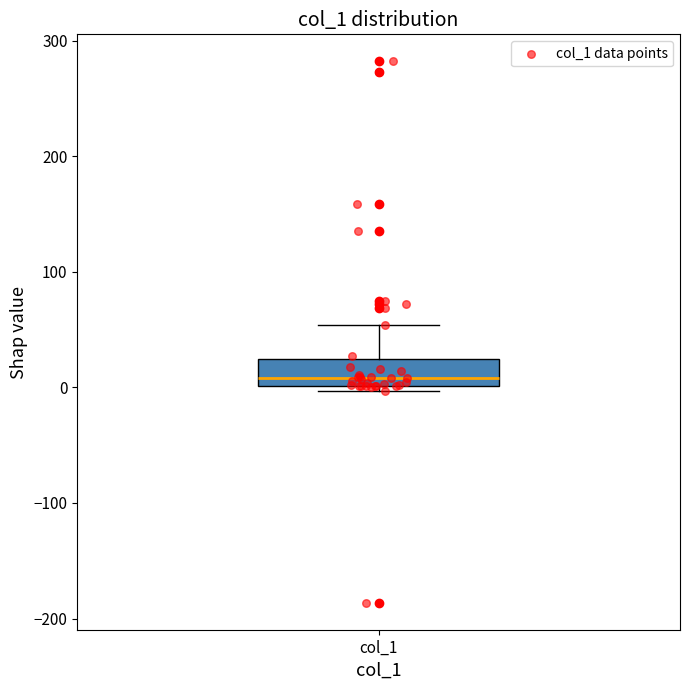

Read this box plot against the y-axis: the position of the median line, the range covered by the box, and the ends of both whiskers. The values are not printed on the chart, so give them approximately, as read against the axis.

median 10, box 0 to 20, whiskers 0 (just below the box's lower edge) to 50